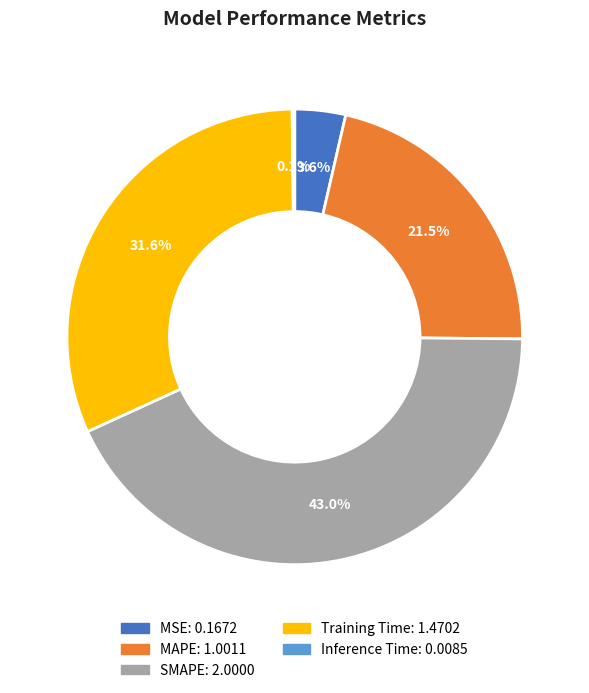

Does MAPE account for over 50% of the chart?

No